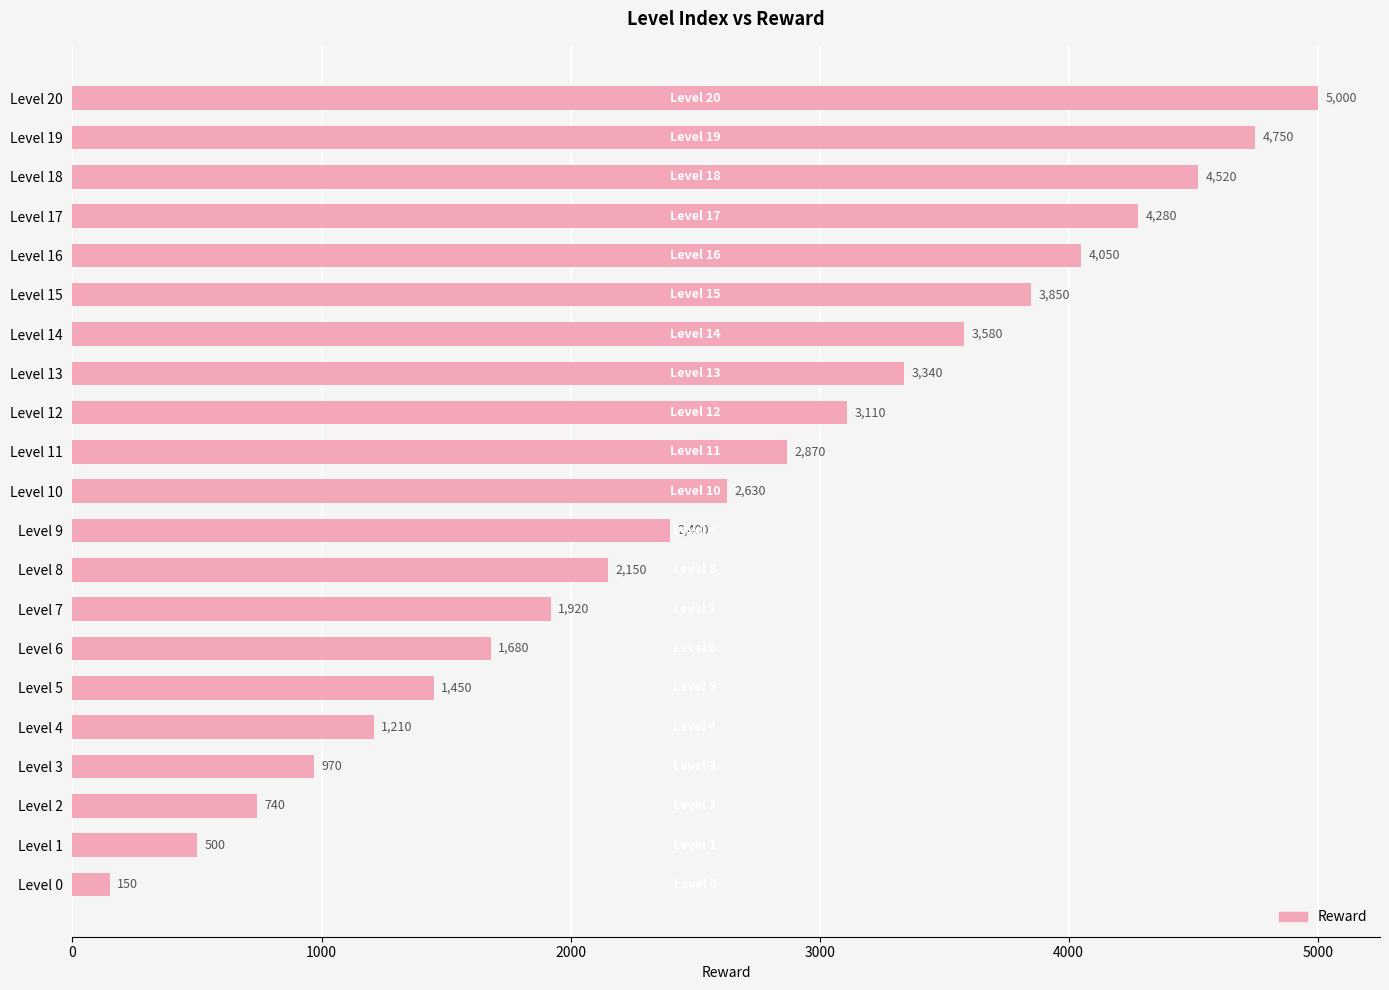

Rank the categories by value from lowest to highest.

Level 0, Level 1, Level 2, Level 3, Level 4, Level 5, Level 6, Level 7, Level 8, Level 9, Level 10, Level 11, Level 12, Level 13, Level 14, Level 15, Level 16, Level 17, Level 18, Level 19, Level 20